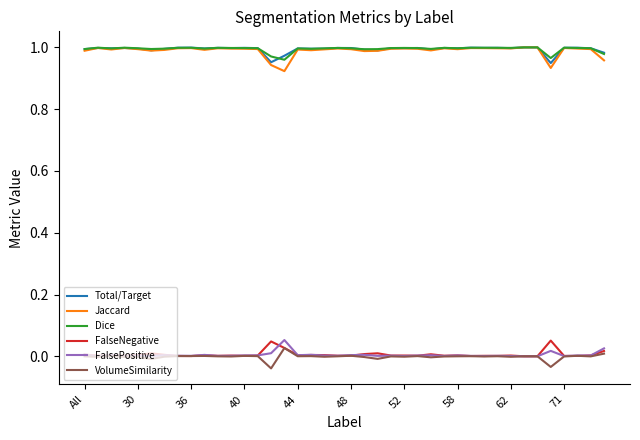

True or false: FalsePositive and Dice cross at least once.

False